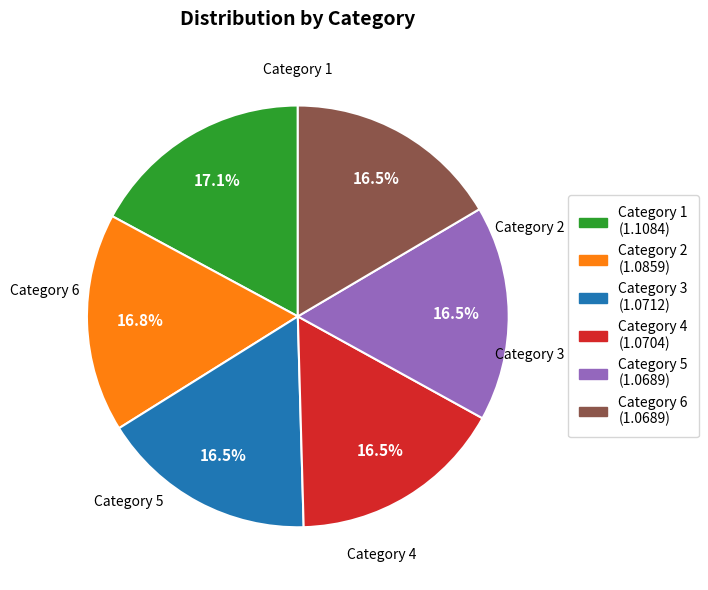

Is there a majority slice in this chart?

No